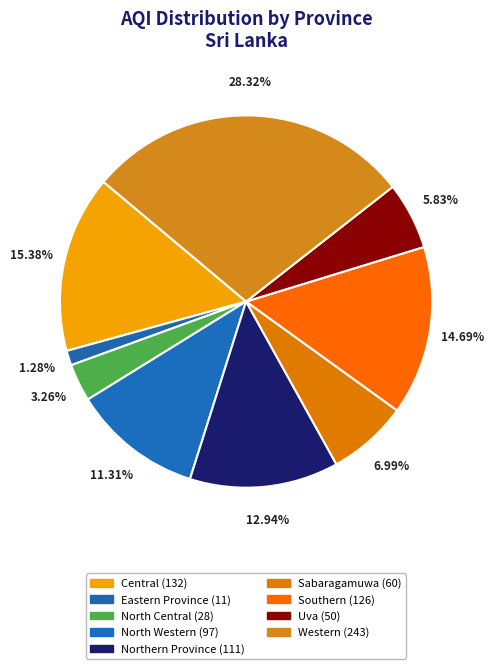

What portion of the pie excludes Western?

71.7%